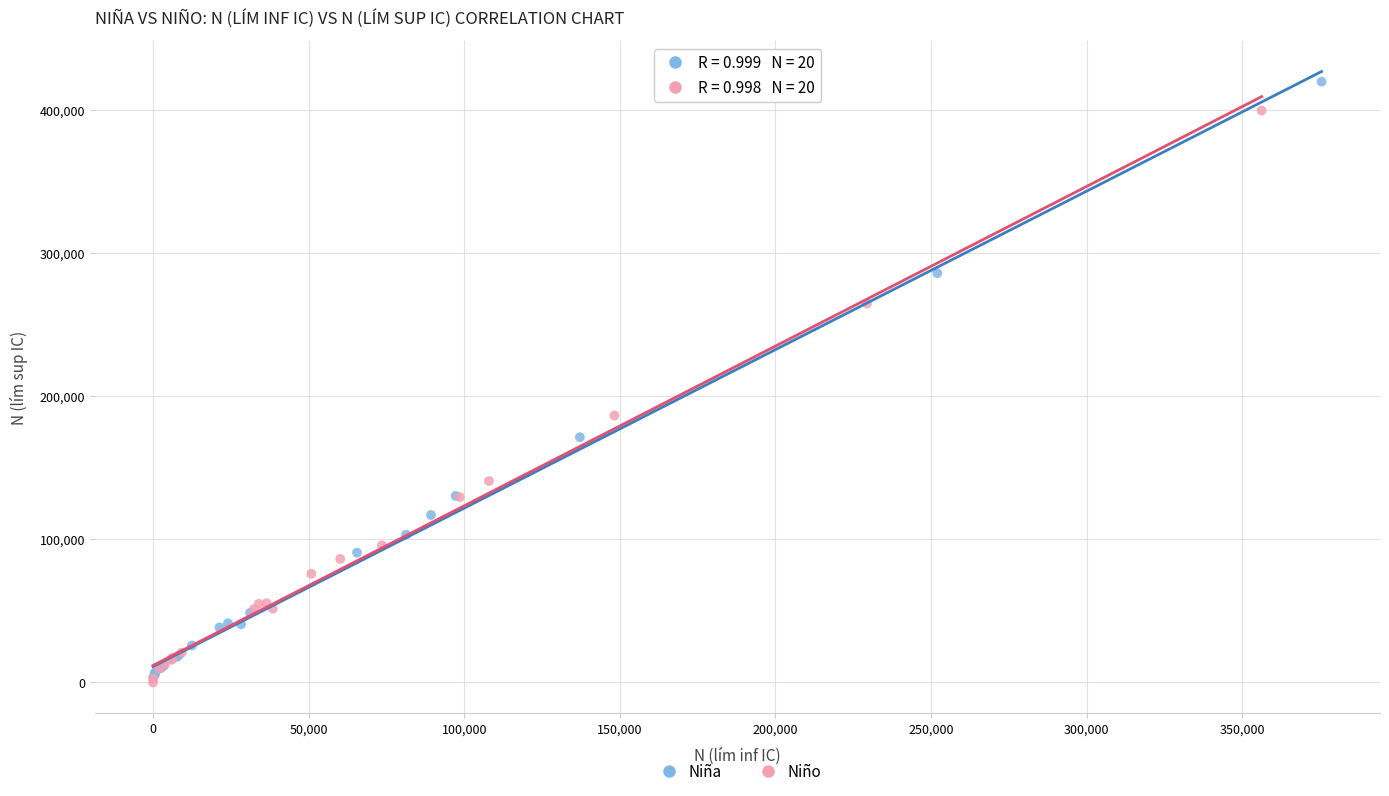

Which series has the widest spread of Y values?

Niña